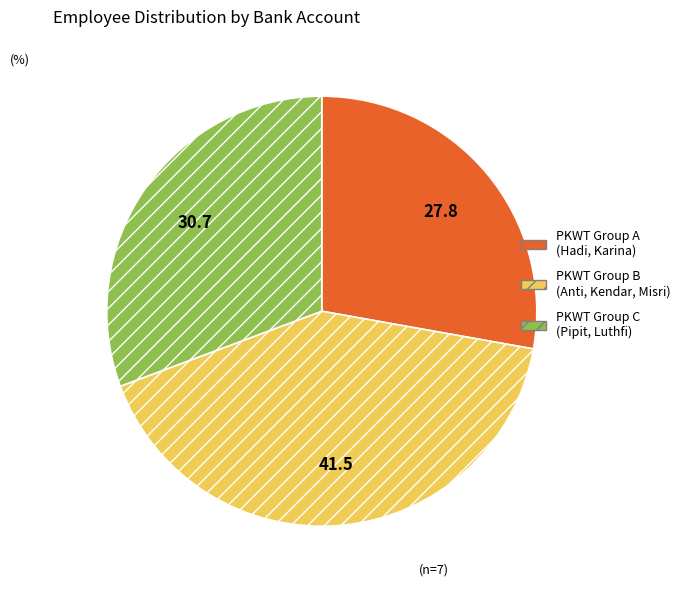

Is it true that PKWT Group C (Pipit, Luthfi) is 31% of the pie?

True